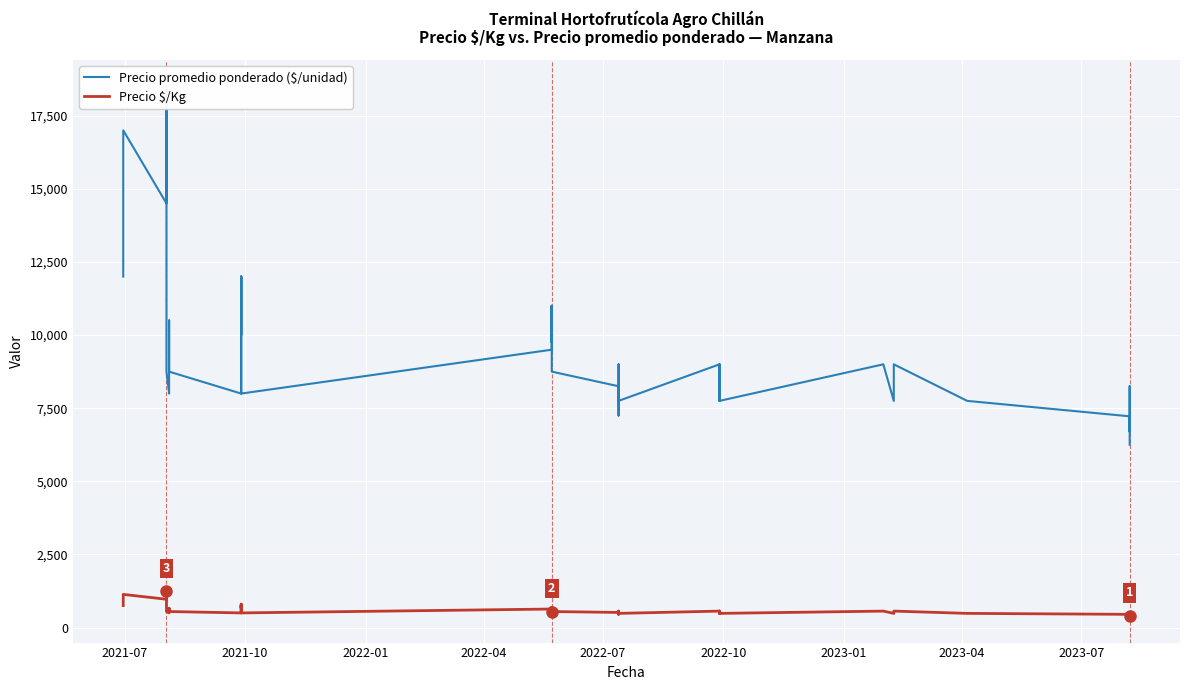

Is it true that Precio $/Kg equals 750 at 2021-07?

True